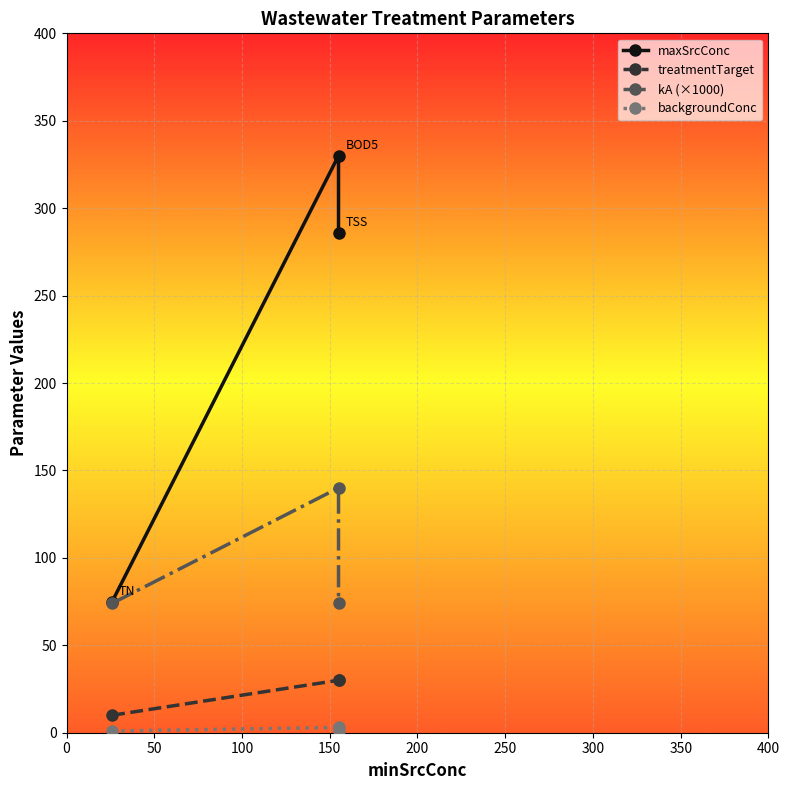

At how many categories does at least one series exceed 316?

1